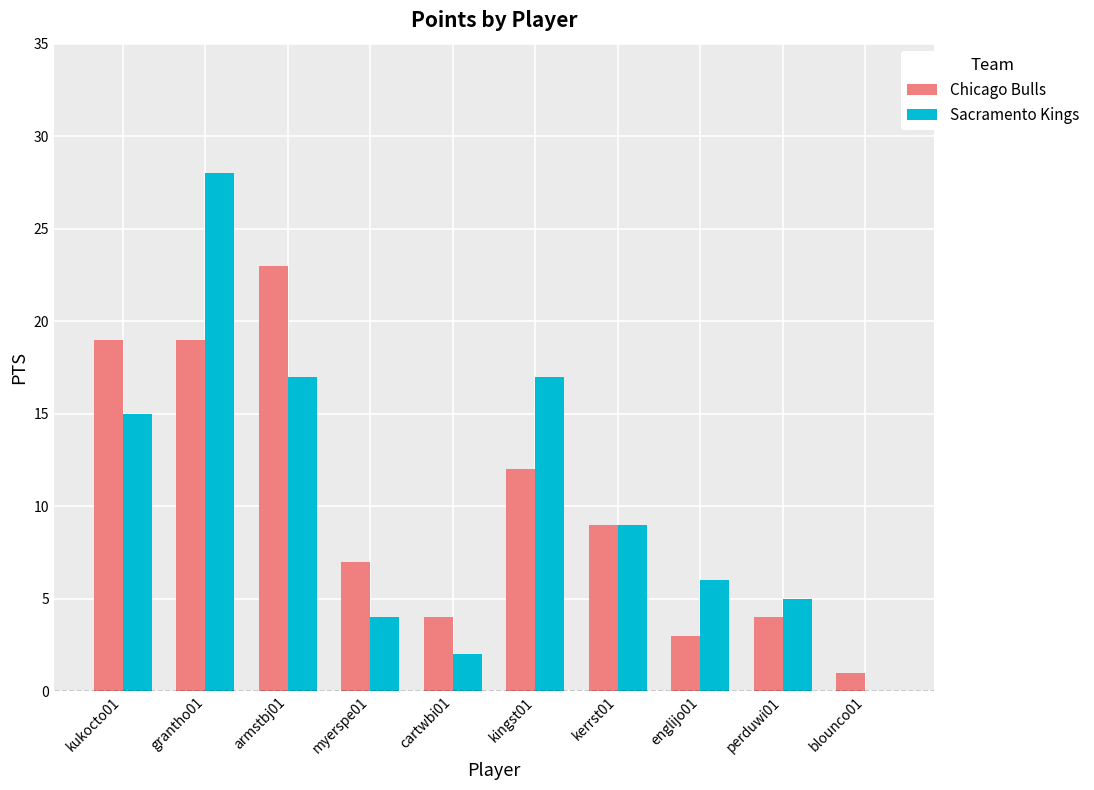

At which category is the sum across all series the highest?

grantho01